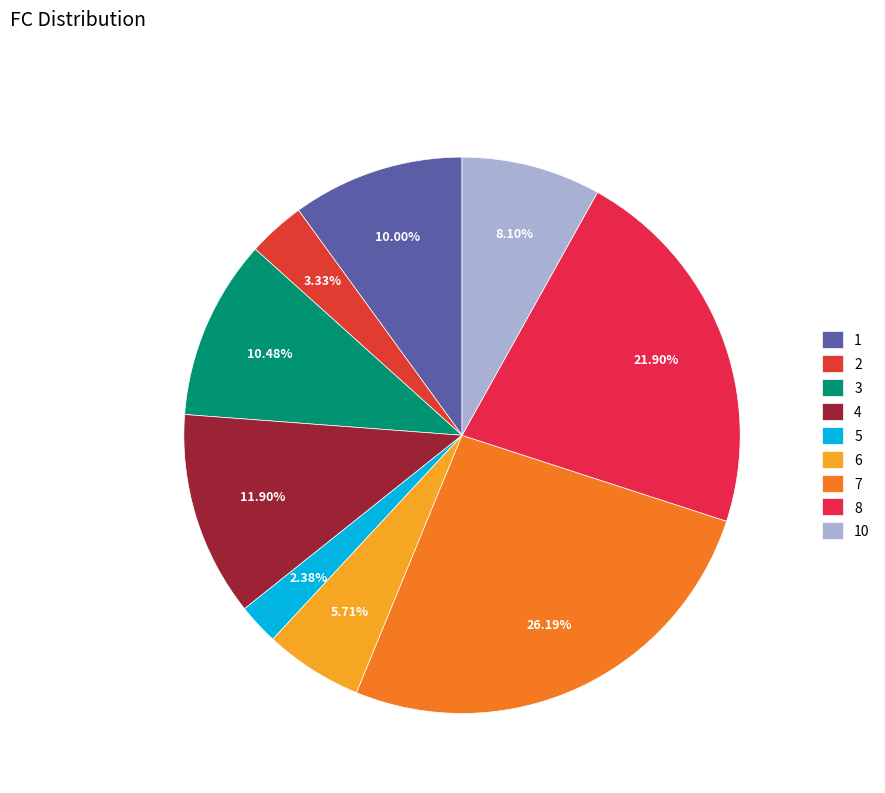

How many slices are in this pie chart?

9